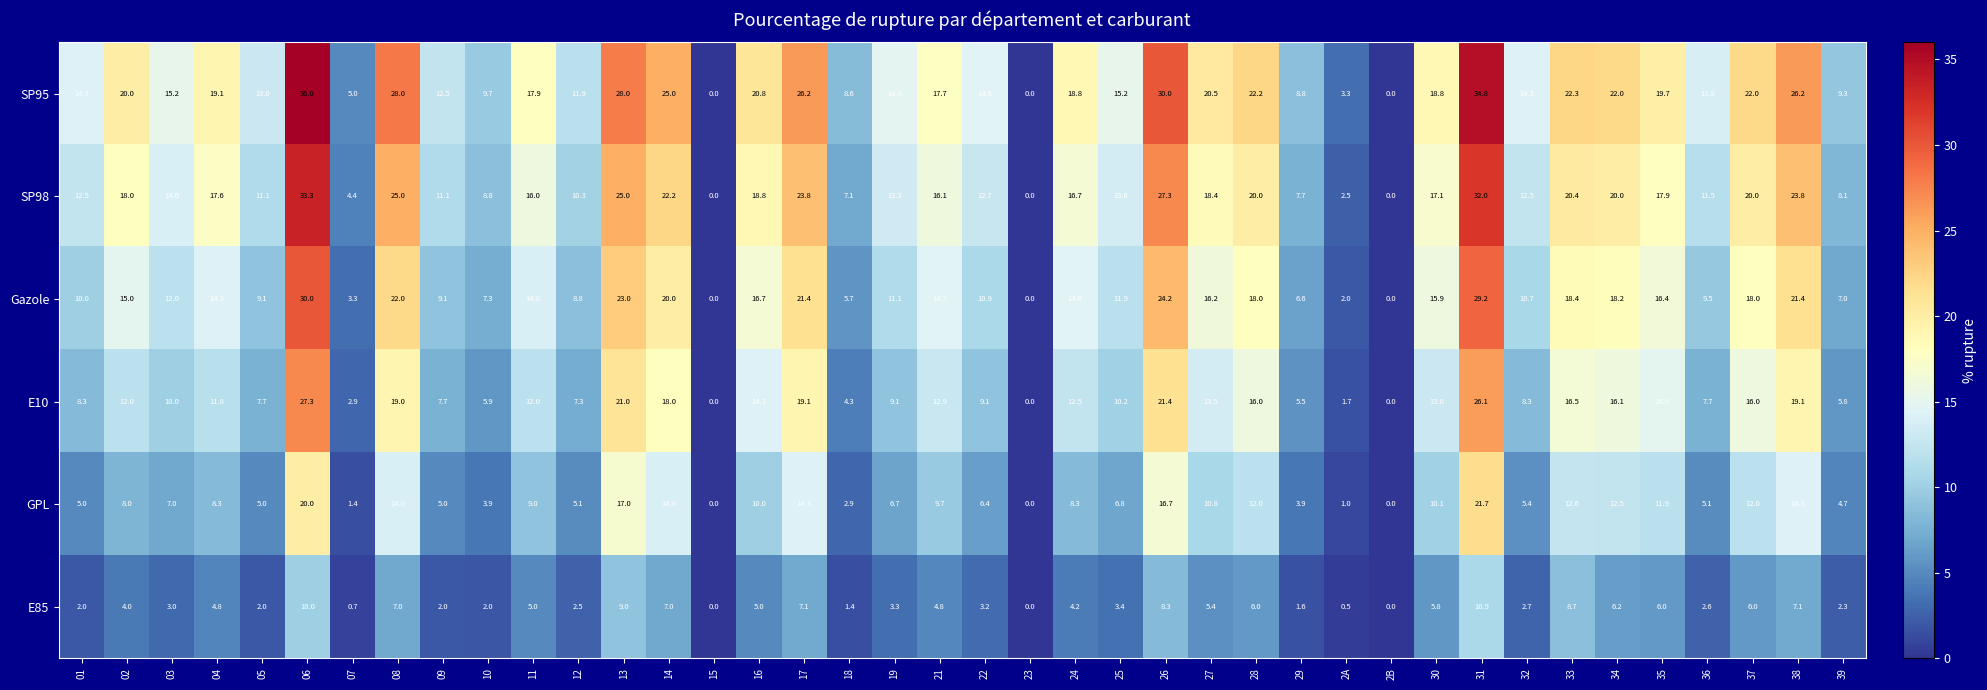

Read the E85 value at 25.

3.4